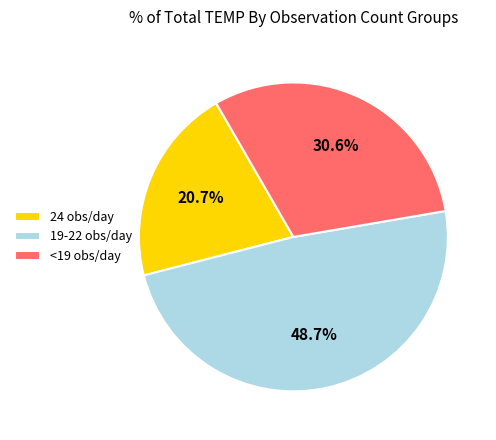

Is there a majority slice in this chart?

No